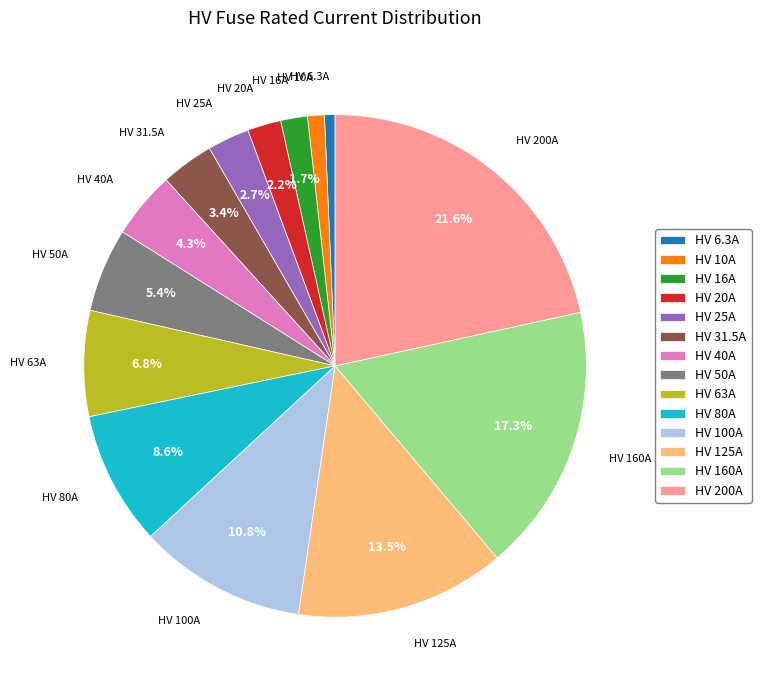

What is the largest slice in the pie chart?

HV 200A